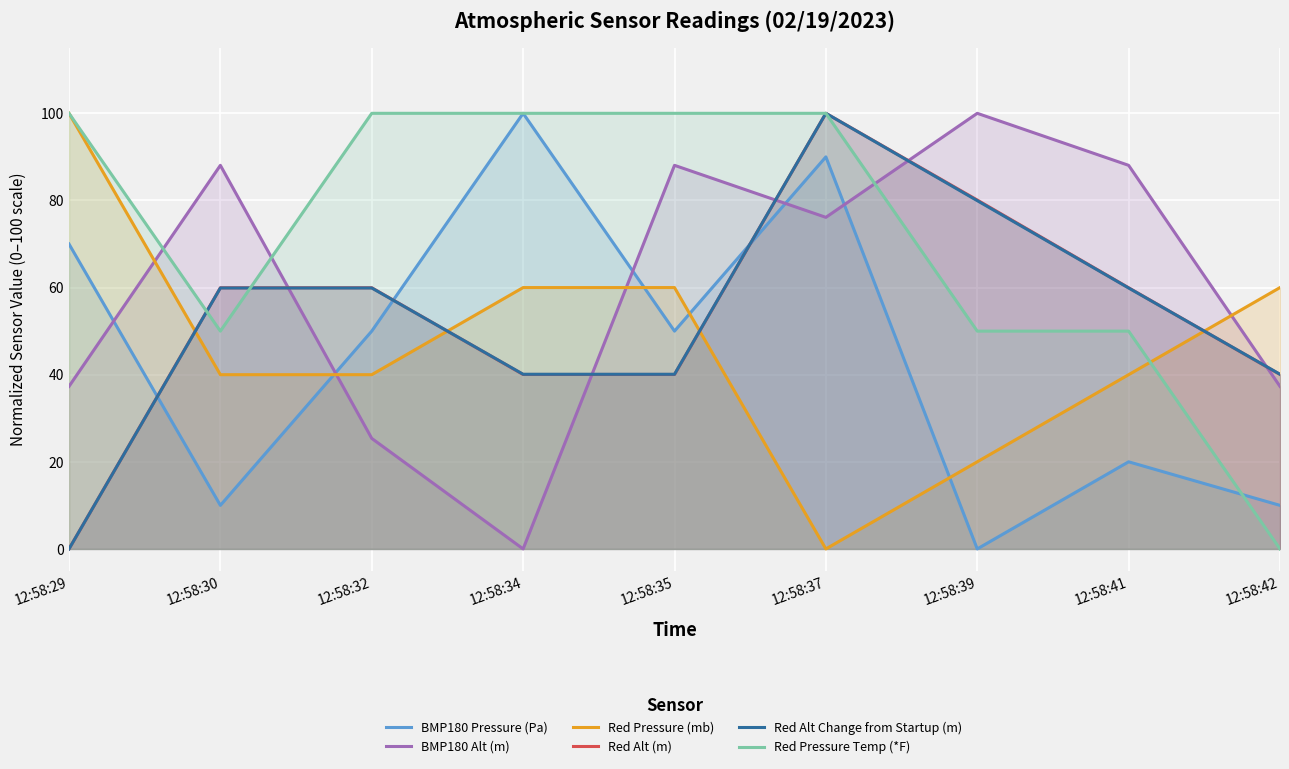

List the labels in order of Red Pressure Temp (*F) value, largest first.

12:58:29, 12:58:32, 12:58:34, 12:58:35, 12:58:37, 12:58:30, 12:58:39, 12:58:41, 12:58:42